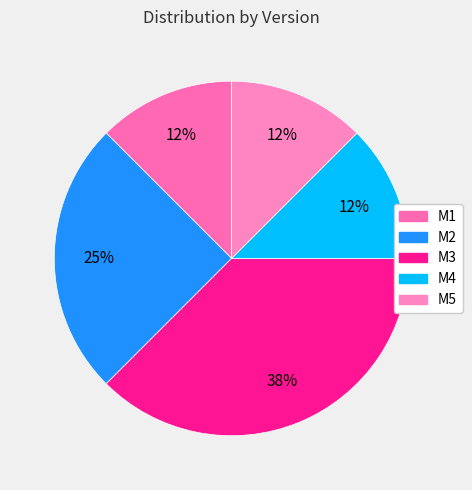

To the nearest percent, what is the difference between the largest and smallest slice percentages?

25%